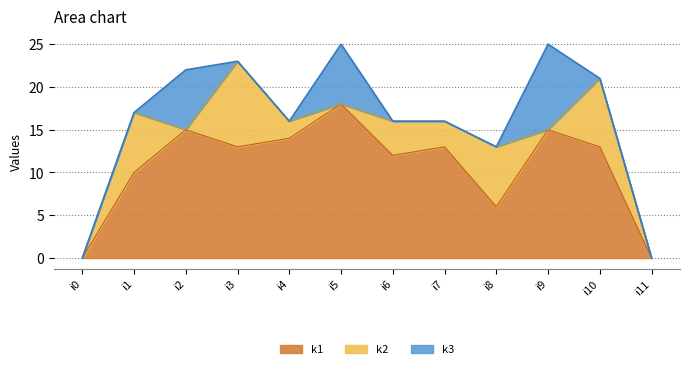

Reading left to right, what are all the values shown in this chart?

k1: 0	10	15	13	14	18	12	13	6	15	13	0
k2: 0	7	0	10	2	0	4	3	7	0	8	0
k3: 0	0	7	0	0	7	0	0	0	10	0	0